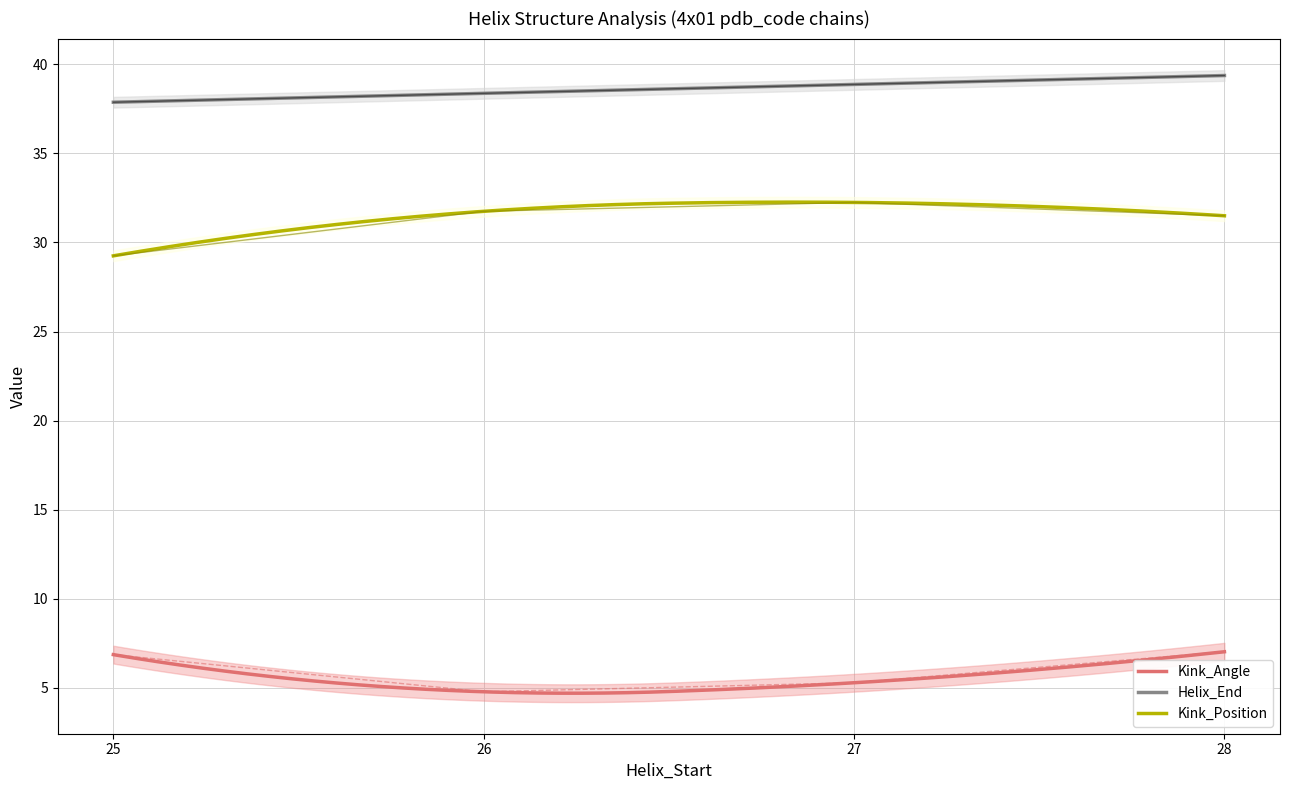

Is the value of Kink_Angle at 26 greater than the value of Helix_End at 28?

No